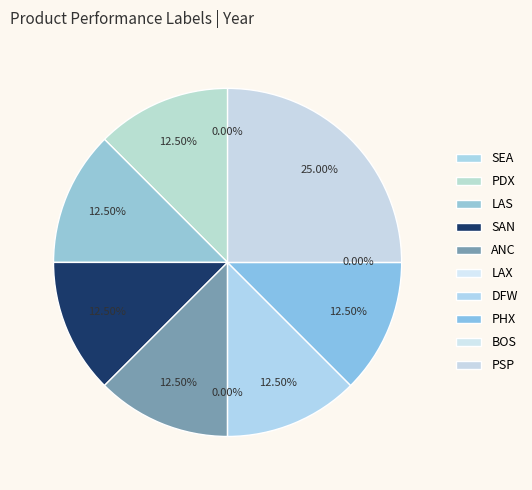

How much of the chart is everything except SAN?

87.5%